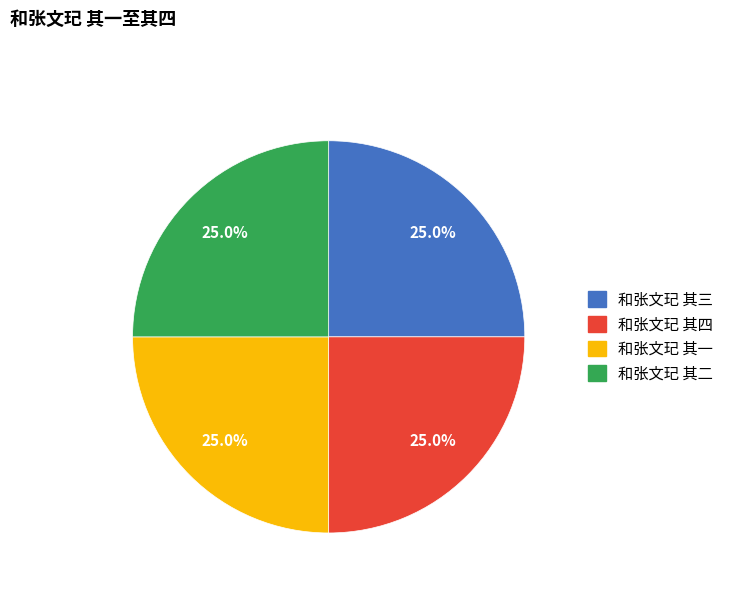

Is there any slice that represents more than half of the pie?

No